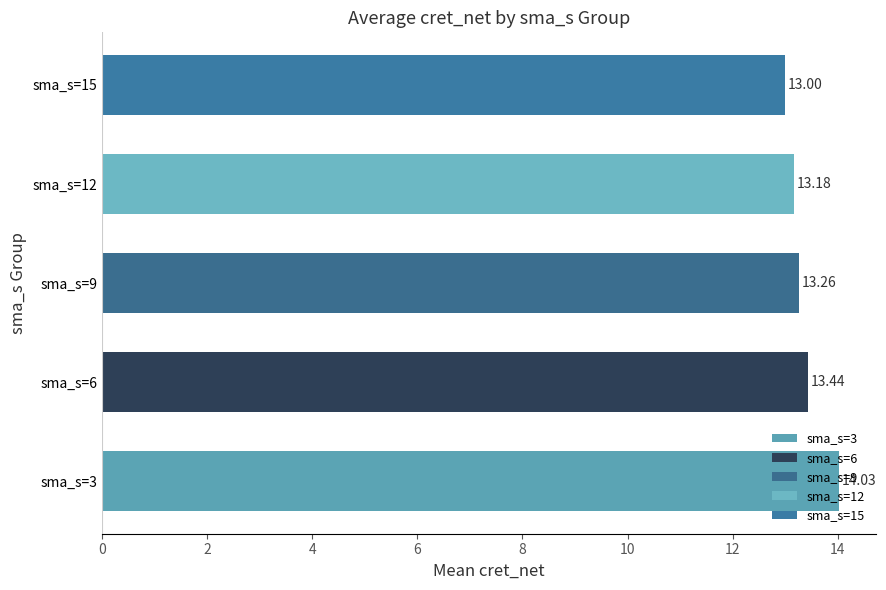

At which category does the chart reach its peak across all series?

sma_s=3